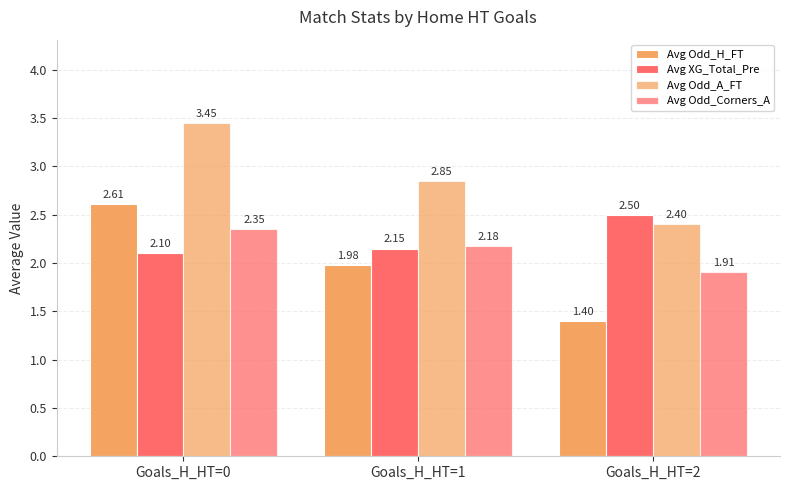

What is the difference between the Avg Odd_A_FT values at Goals_H_HT=1 and Goals_H_HT=2?

0.5